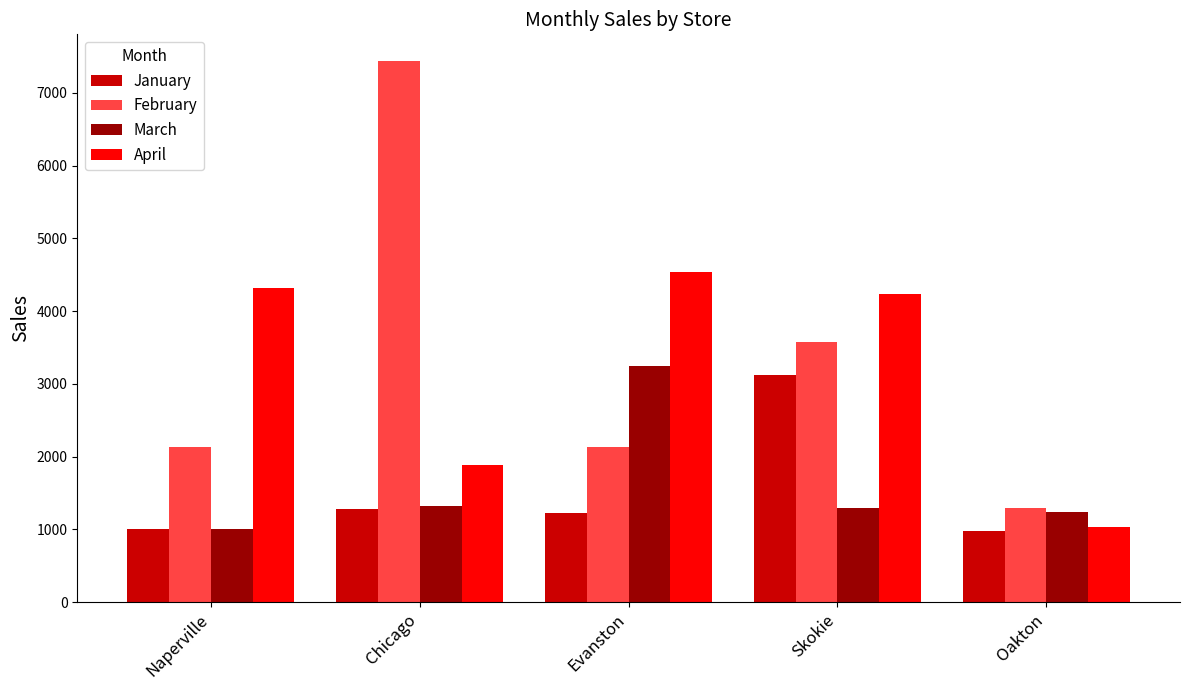

Count the number of data series in this chart.

4